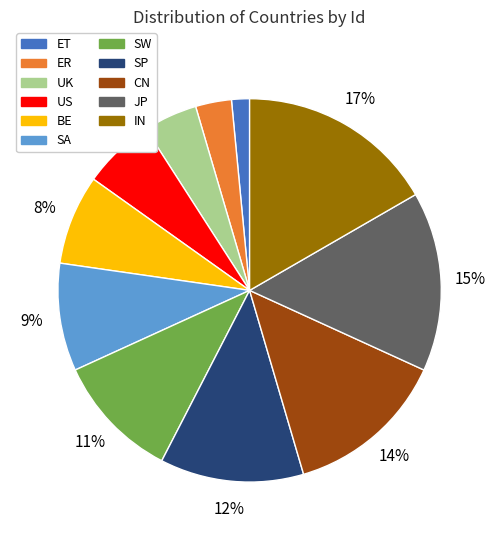

Is it true that IN is 17% of the pie?

True